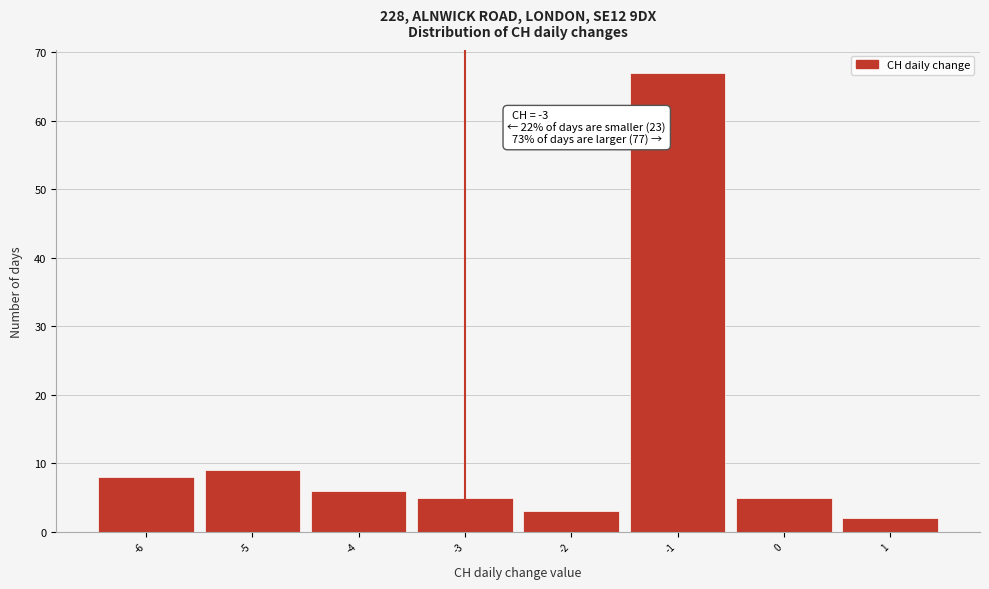

Reading left to right, transcribe all the data shown in this chart.

-6=8	-5=9	-4=6	-3=5	-2=3	-1=67	0=5	1=2